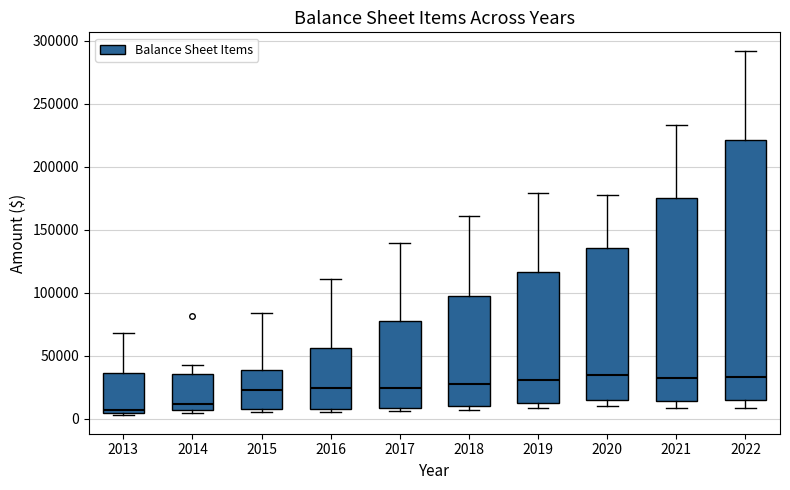

Reading left to right, read every box against the y-axis: the position of its median line, the range the box covers, and the ends of its whiskers. The values are not printed on the chart, so give them approximately, as read against the axis.

2013: median 5000 (just above the box's lower edge), box 5000 to 35000, whiskers 0 to 70000
2014: median 10000, box 5000 to 35000, whiskers 5000 (just below the box's lower edge) to 40000
2015: median 25000, box 5000 to 40000, whiskers 5000 (just below the box's lower edge) to 85000
2016: median 25000, box 10000 to 55000, whiskers 5000 to 110000
2017: median 25000, box 10000 to 75000, whiskers 5000 to 140000
2018: median 25000, box 10000 to 95000, whiskers 5000 to 160000
2019: median 30000, box 10000 to 115000, whiskers 10000 (just below the box's lower edge) to 180000
2020: median 35000, box 15000 to 135000, whiskers 10000 to 180000
2021: median 30000, box 15000 to 175000, whiskers 10000 to 235000
2022: median 35000, box 15000 to 220000, whiskers 10000 to 290000